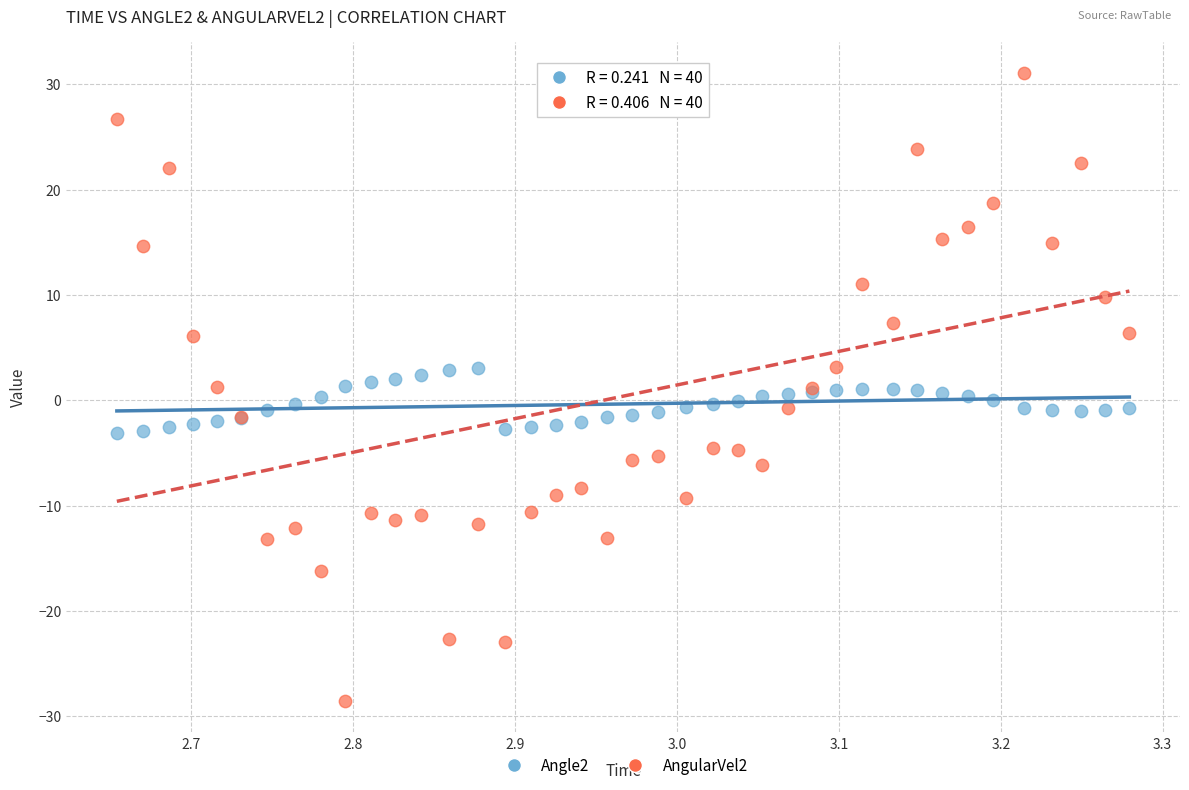

Which series has the largest Y range (max minus min)?

AngularVel2